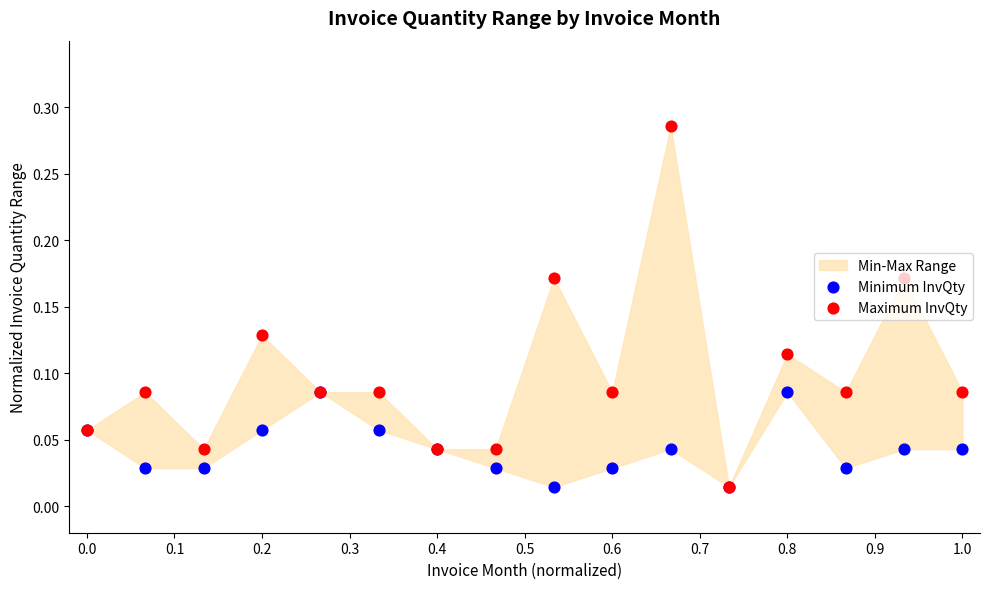

Which series has the largest Y range (max minus min)?

Maximum InvQty